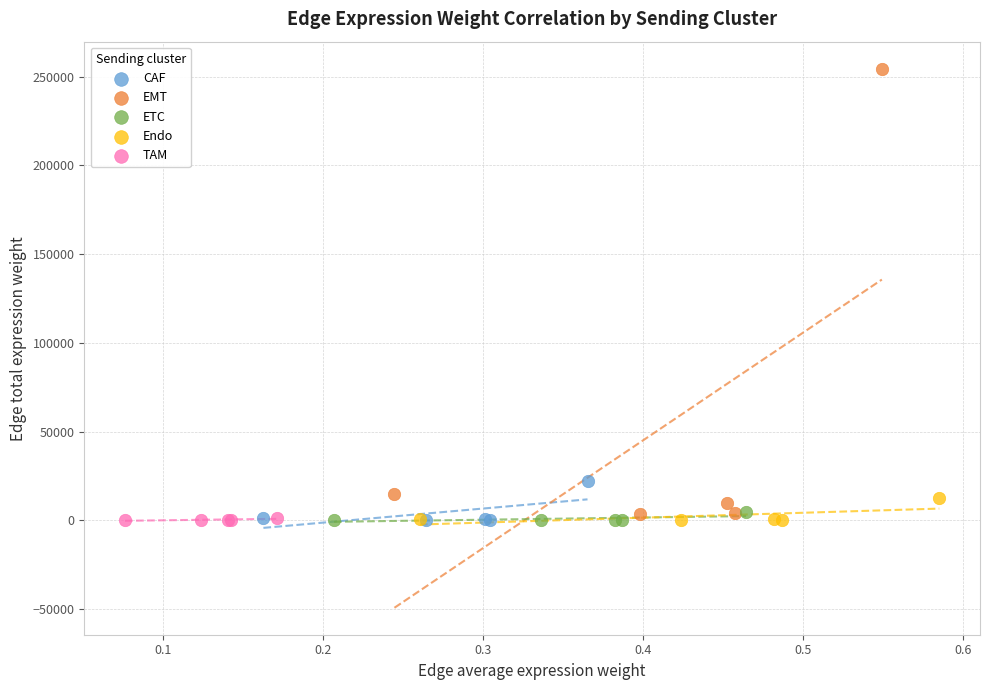

Which series has the widest spread of Y values?

EMT